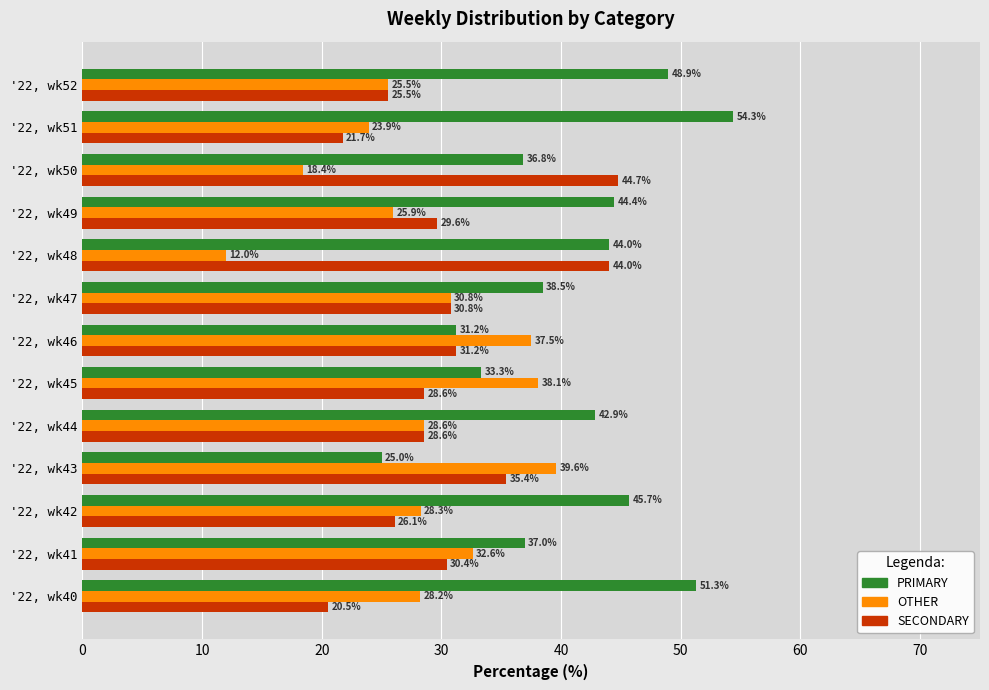

Which series has the widest spread of values?

PRIMARY